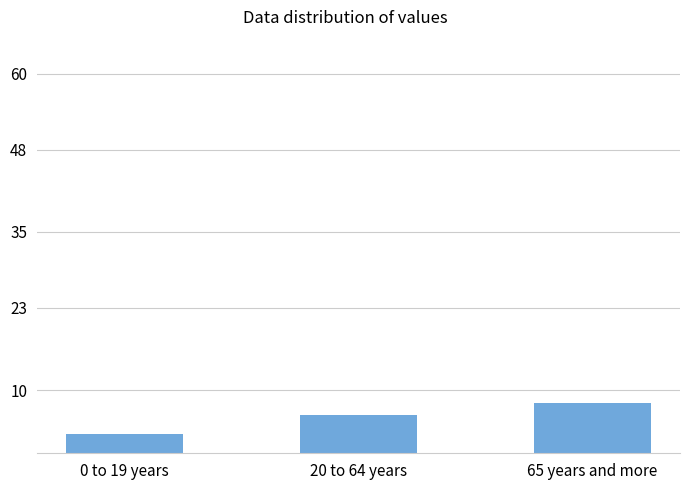

Count the number of data series in this chart.

1